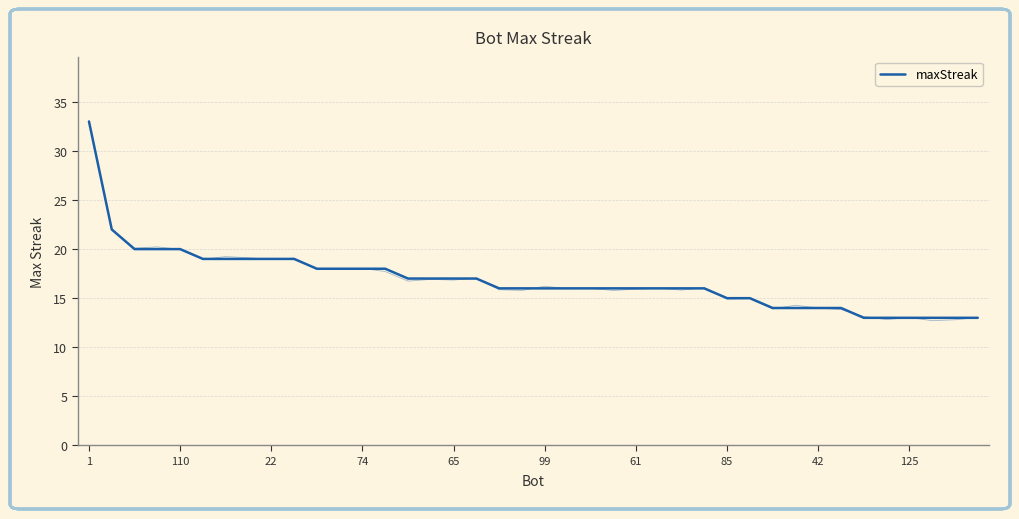

What is the sum of the values at 99 and 35?

32